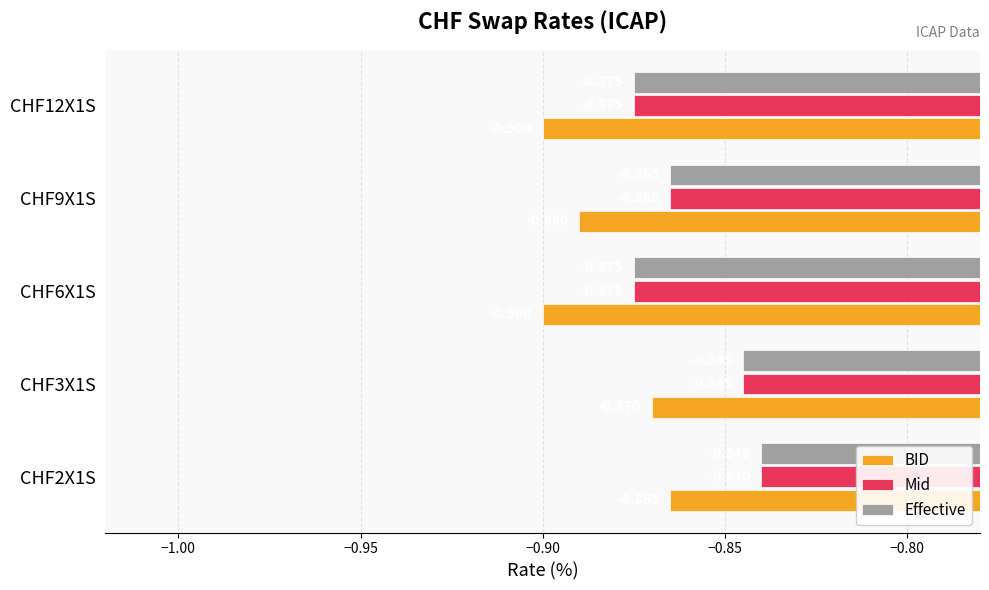

What are all the series names shown in the legend?

BID, Mid, Effective